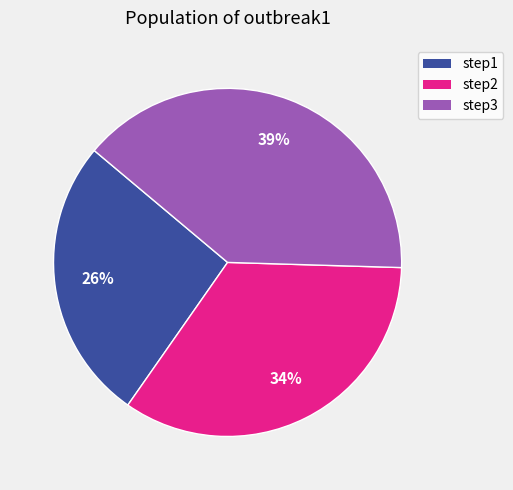

Rank the categories by value from highest to lowest.

step3, step2, step1